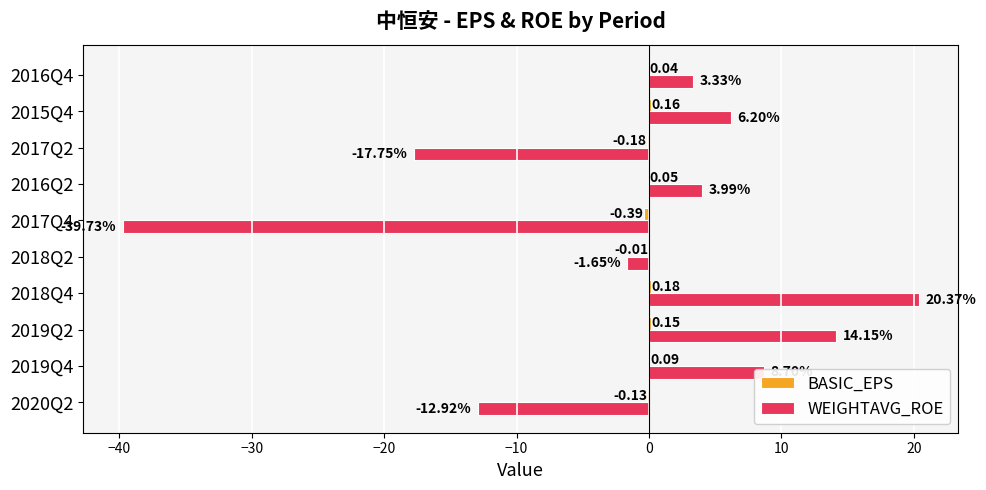

What is the sum of all WEIGHTAVG_ROE values?

-15.3